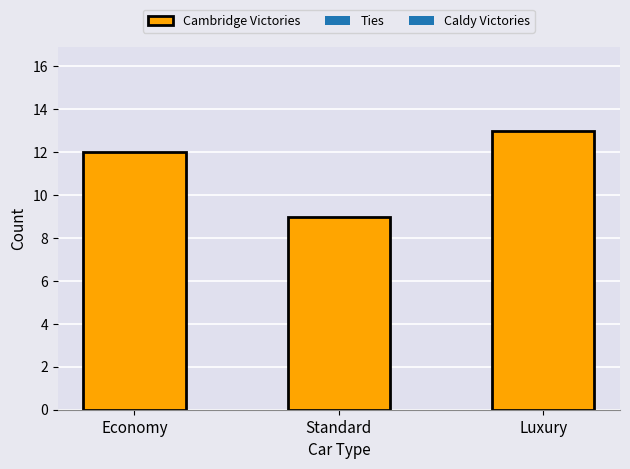

What is the greatest value displayed?

13